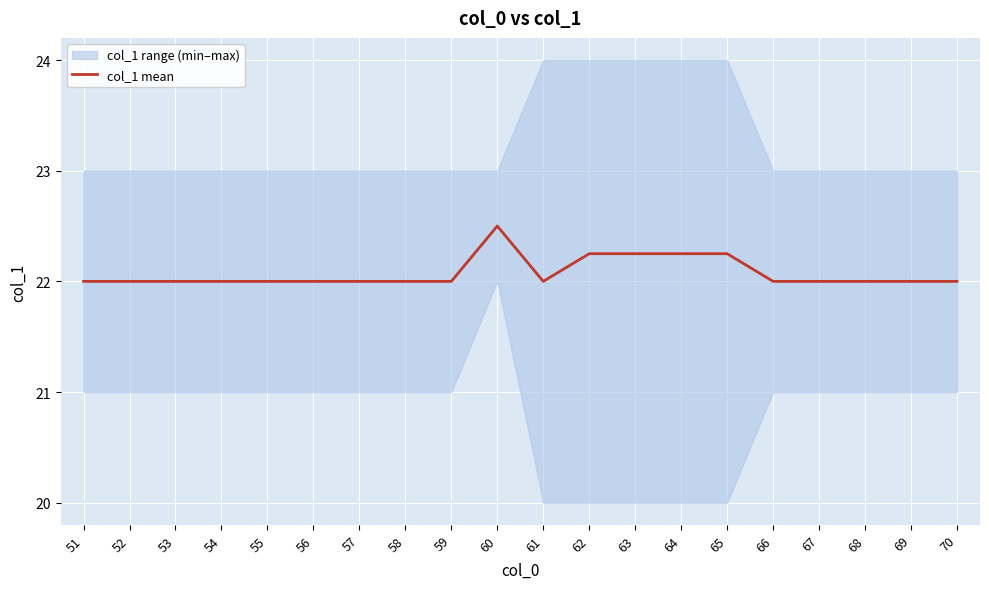

What is the average value?

22.1